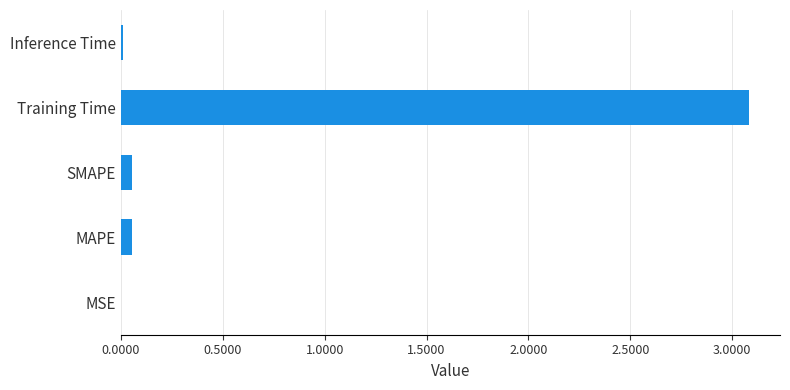

What is the sum of all values?

3.2